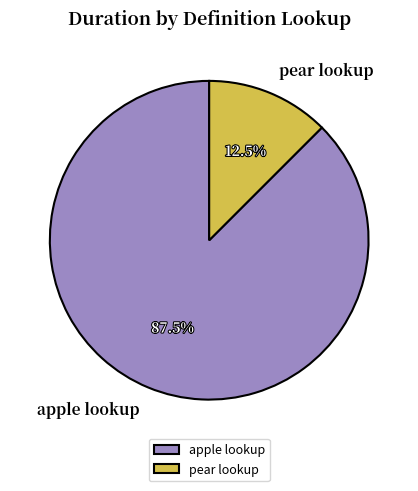

Which slice is the largest?

apple lookup